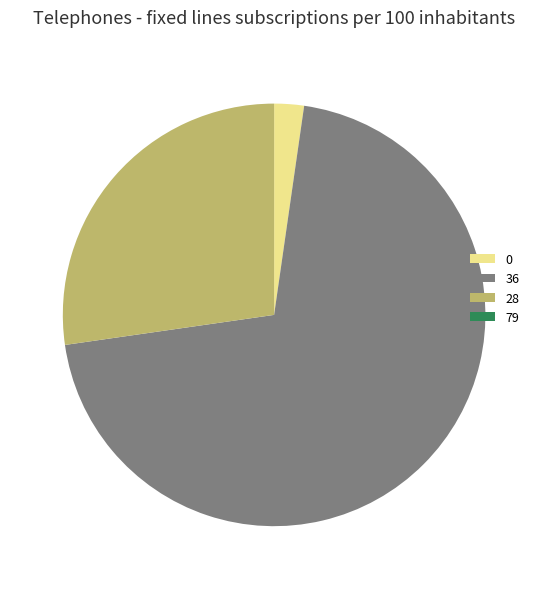

What is the largest slice in the pie chart?

36